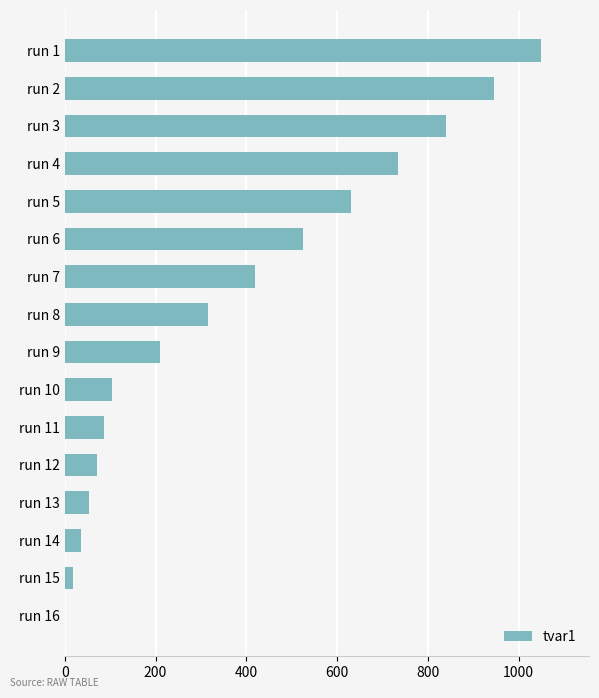

What is the sum of all values?

6037.5